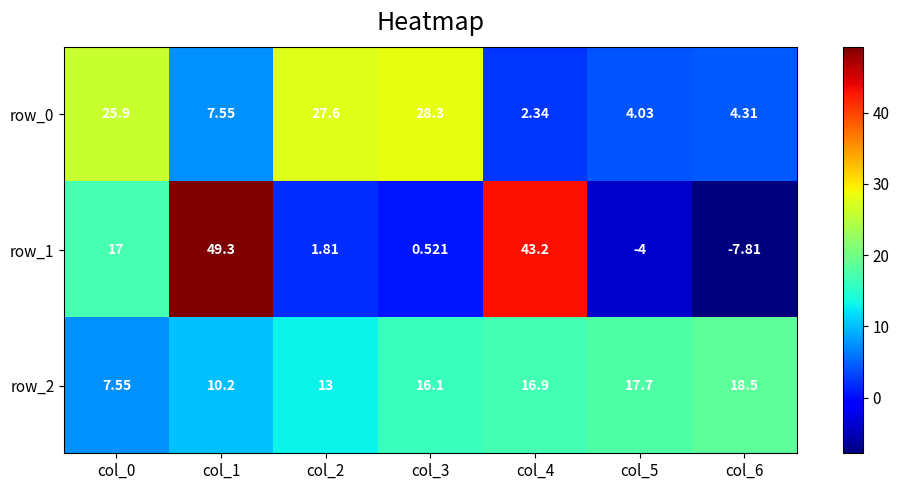

Reading left to right, extract all data points from this chart.

row_0: col_0=25.9	col_1=7.5	col_2=27.6	col_3=28.3	col_4=2.3	col_5=4.0	col_6=4.3
row_1: col_0=17.0	col_1=49.3	col_2=1.8	col_3=0.5	col_4=43.2	col_5=-4.0	col_6=-7.8
row_2: col_0=7.5	col_1=10.2	col_2=13.0	col_3=16.1	col_4=16.9	col_5=17.7	col_6=18.5